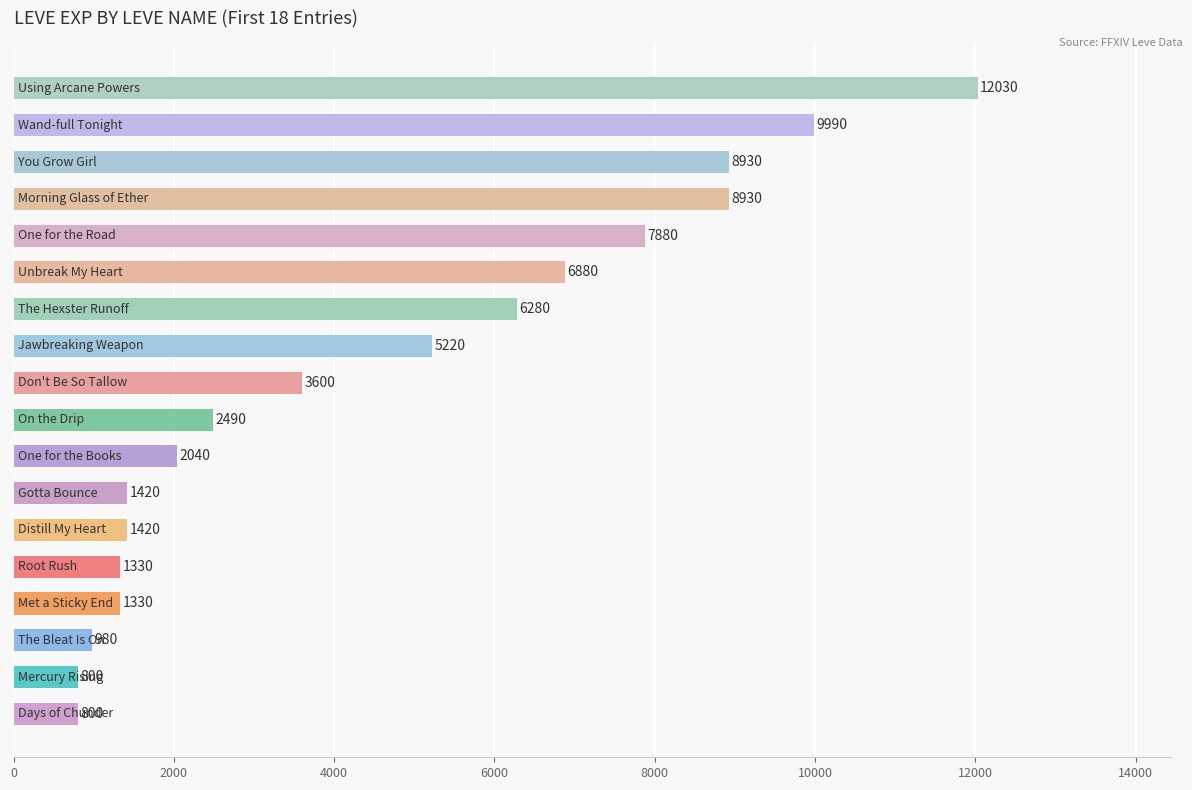

What is the greatest value displayed?

12030